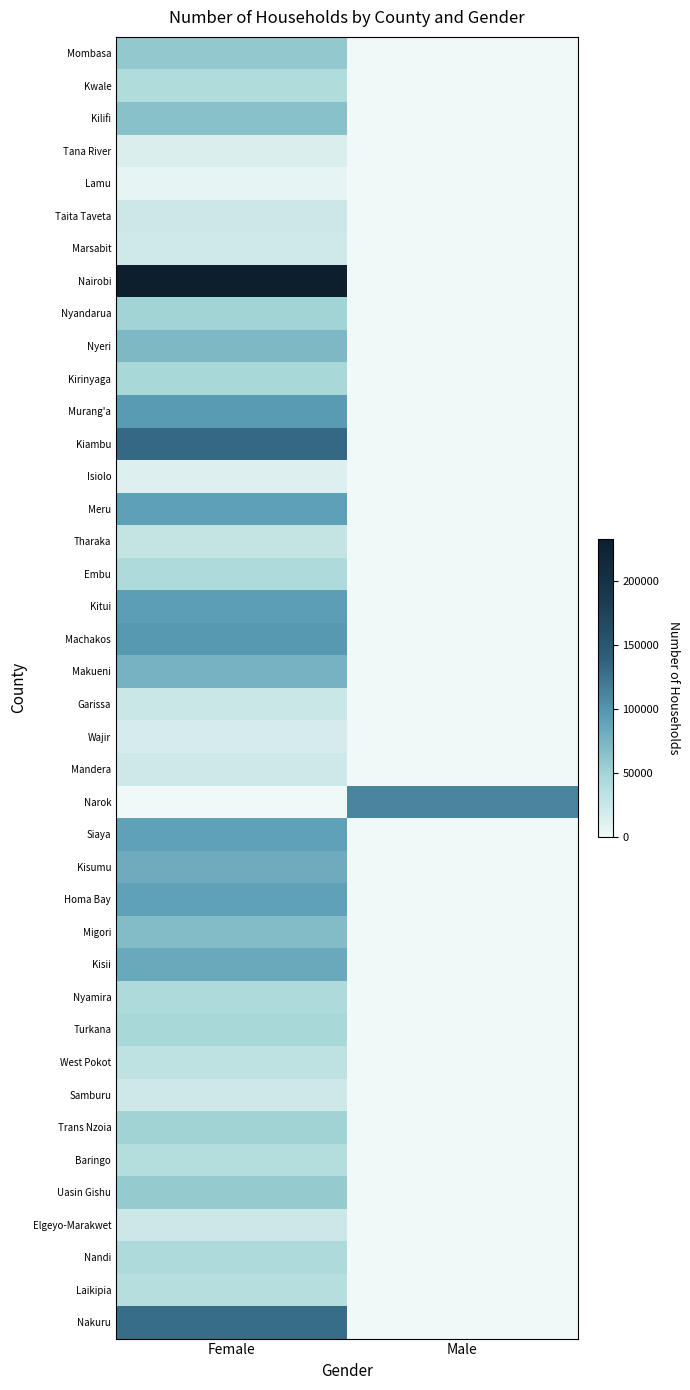

Reading left to right, extract all data points from this chart.

Mombasa: Female=59858	Male=0
Kwale: Female=40265	Male=0
Kilifi: Female=64963	Male=0
Tana River: Female=14447	Male=0
Lamu: Female=5515	Male=0
Taita Taveta: Female=23915	Male=0
Marsabit: Female=21594	Male=0
Nairobi: Female=233009	Male=0
Nyandarua: Female=49694	Male=0
Nyeri: Female=71938	Male=0
Kirinyaga: Female=46190	Male=0
Murang'a: Female=95232	Male=0
Kiambu: Female=132230	Male=0
Isiolo: Female=12070	Male=0
Meru: Female=91807	Male=0
Tharaka: Female=28325	Male=0
Embu: Female=43021	Male=0
Kitui: Female=92758	Male=0
Machakos: Female=96858	Male=0
Makueni: Female=77106	Male=0
Garissa: Female=25015	Male=0
Wajir: Female=16859	Male=0
Mandera: Female=23428	Male=0
Narok: Female=0	Male=111229
Siaya: Female=90120	Male=0
Kisumu: Female=82503	Male=0
Homa Bay: Female=90126	Male=0
Migori: Female=68964	Male=0
Kisii: Female=84024	Male=0
Nyamira: Female=43093	Male=0
Turkana: Female=45571	Male=0
West Pokot: Female=32411	Male=0
Samburu: Female=22492	Male=0
Trans Nzoia: Female=50069	Male=0
Baringo: Female=38778	Male=0
Uasin Gishu: Female=58083	Male=0
Elgeyo-Marakwet: Female=23967	Male=0
Nandi: Female=43158	Male=0
Laikipia: Female=37050	Male=0
Nakuru: Female=128641	Male=0